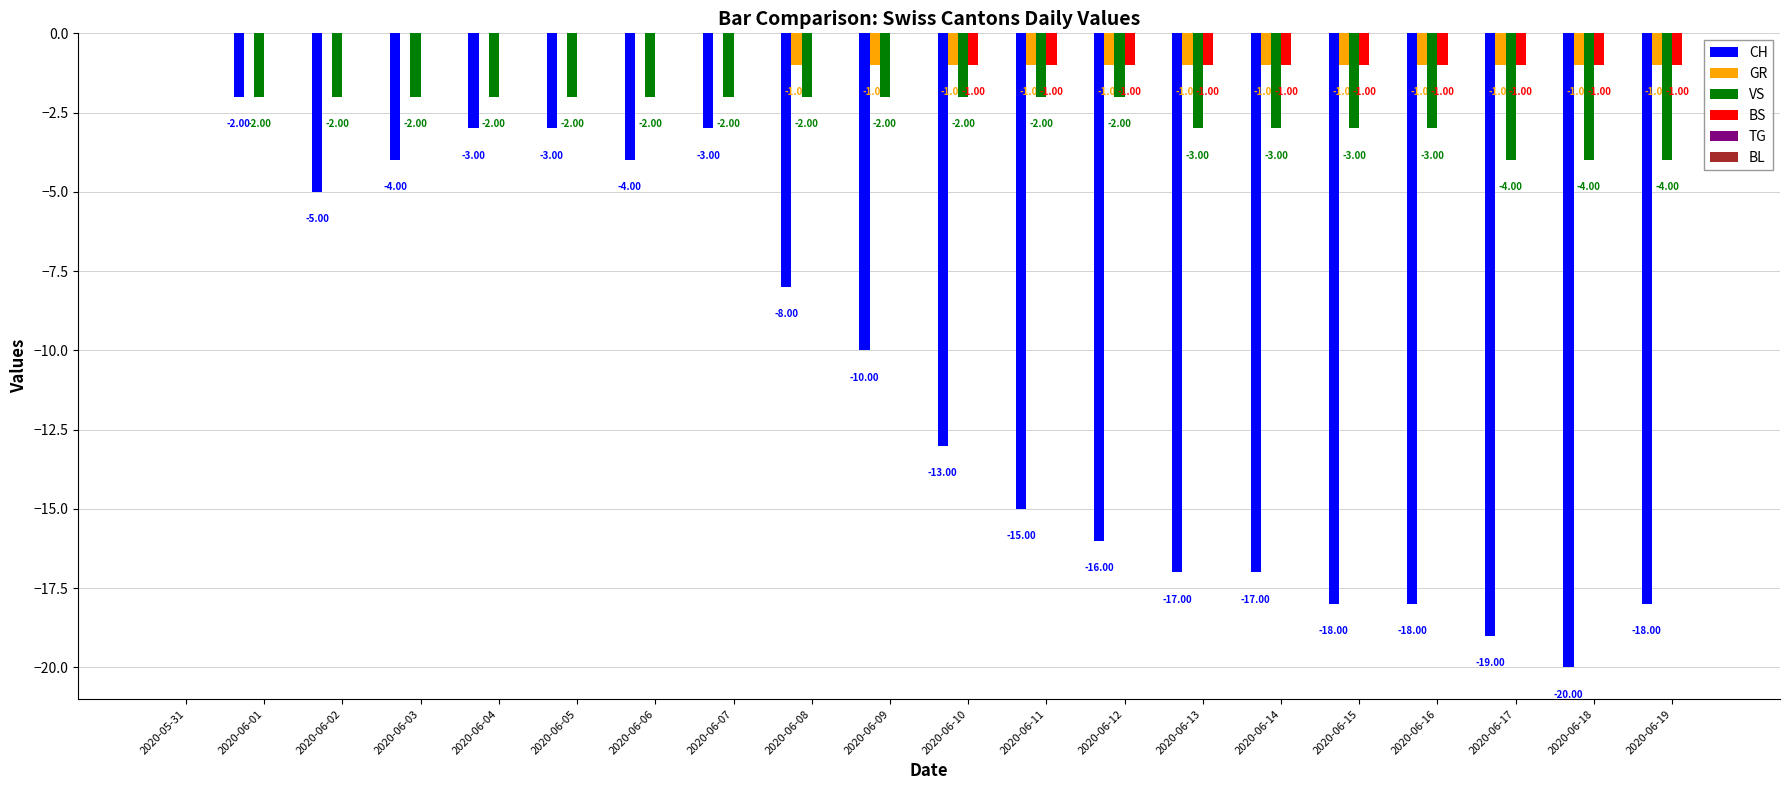

Which series changed the most between 2020-06-01 and 2020-06-02?

CH